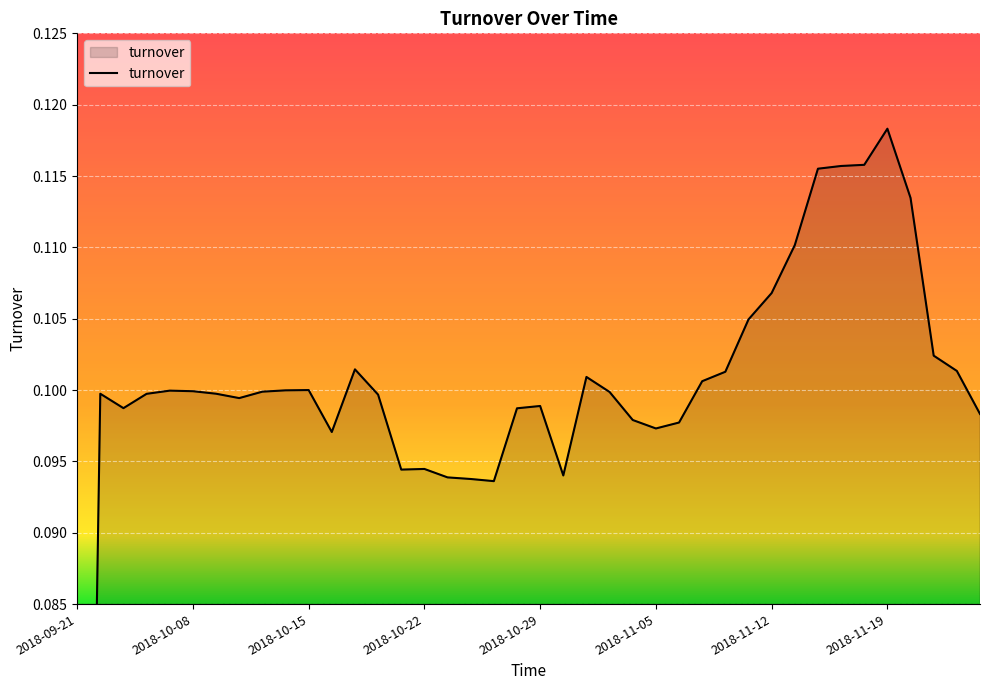

List the labels in order of value, smallest first.

2018-09-21, 2018-10-25, 2018-10-24, 2018-10-23, 2018-10-30, 2018-10-19, 2018-10-22, 2018-10-16, 2018-11-05, 2018-11-06, 2018-11-02, 2018-11-23, 2018-10-26, 2018-09-26, 2018-10-29, 2018-10-10, 2018-10-18, 2018-09-27, 2018-09-25, 2018-10-09, 2018-11-01, 2018-10-11, 2018-10-08, 2018-09-28, 2018-10-12, 2018-10-15, 2018-11-07, 2018-10-31, 2018-11-08, 2018-11-22, 2018-10-17, 2018-11-21, 2018-11-09, 2018-11-12, 2018-11-13, 2018-11-20, 2018-11-14, 2018-11-15, 2018-11-16, 2018-11-19